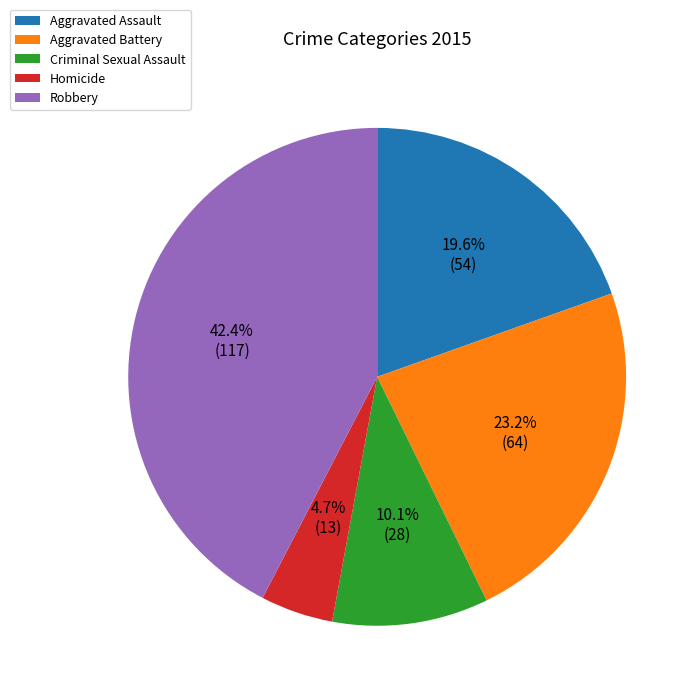

Which has a higher value, Robbery or Homicide?

Robbery